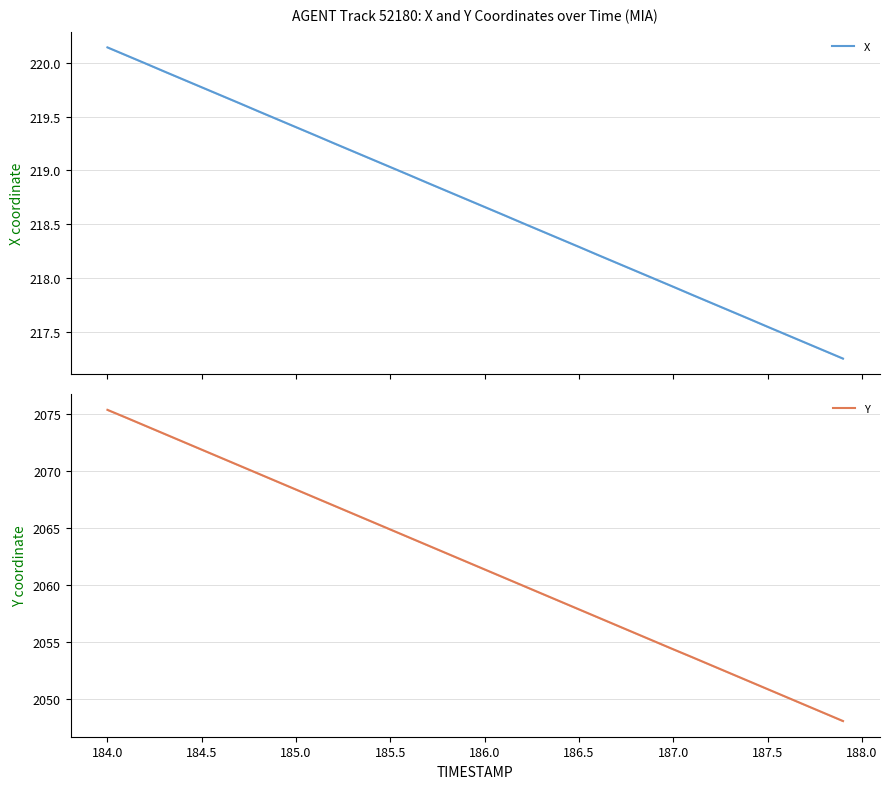

What is the minimum value for Y?

2048.1